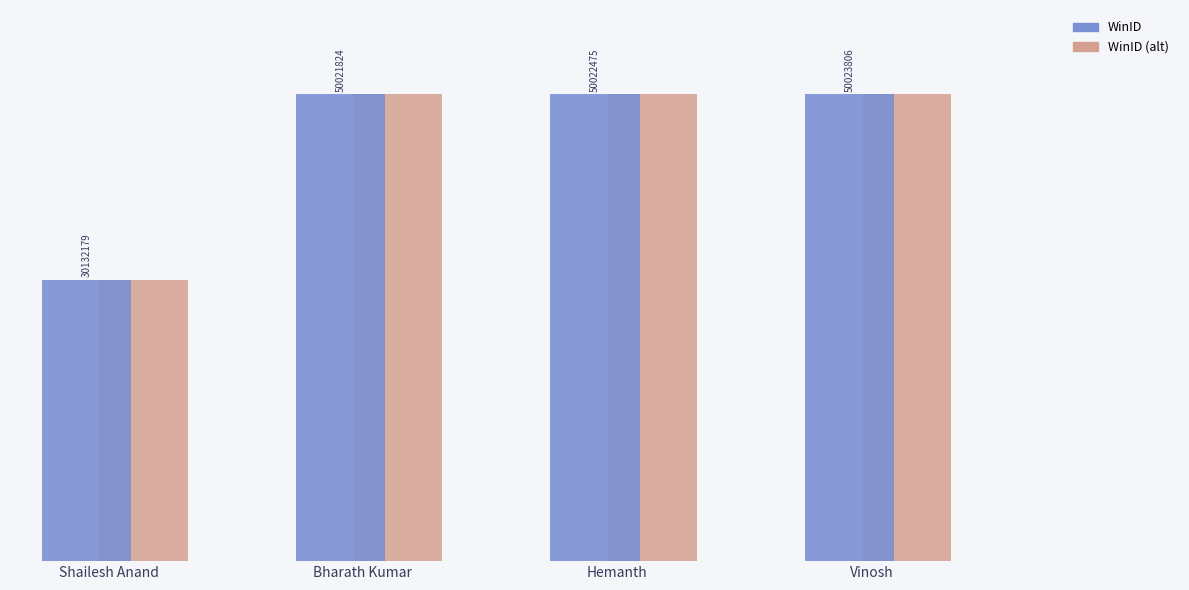

Are the bars horizontal?

No